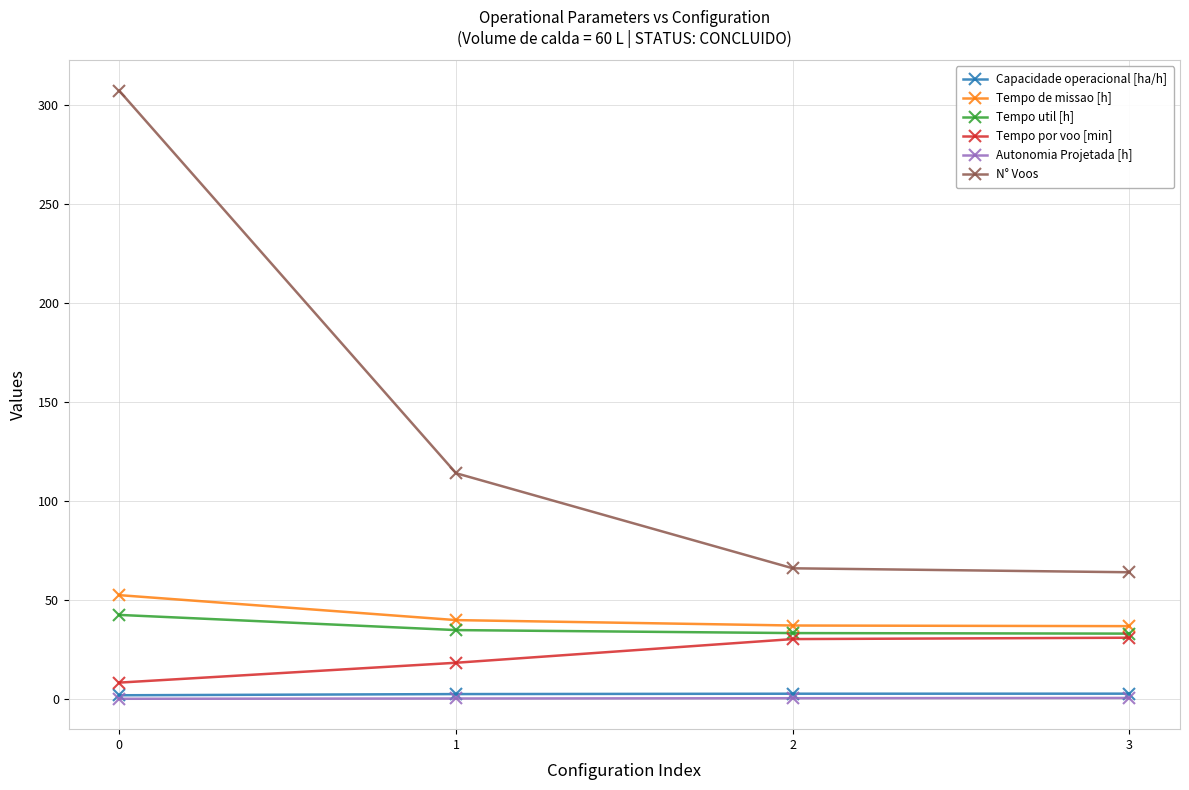

What is the sum of the Autonomia Projetada [h] values at 3 and 2?

1.0